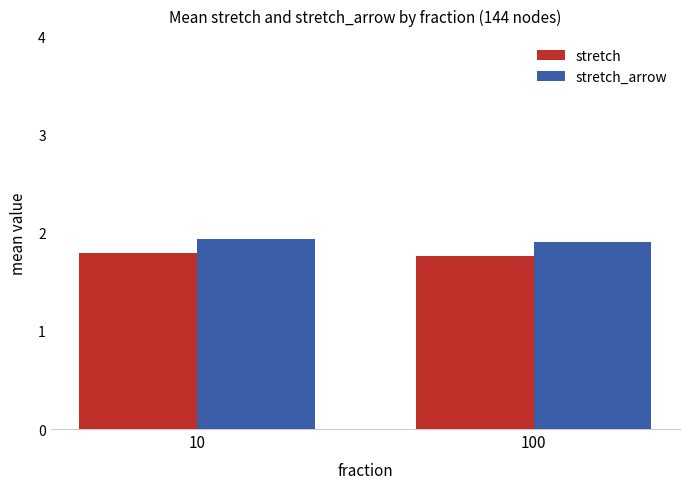

Is the value of stretch_arrow at 100 greater than the value of stretch at 100?

Yes